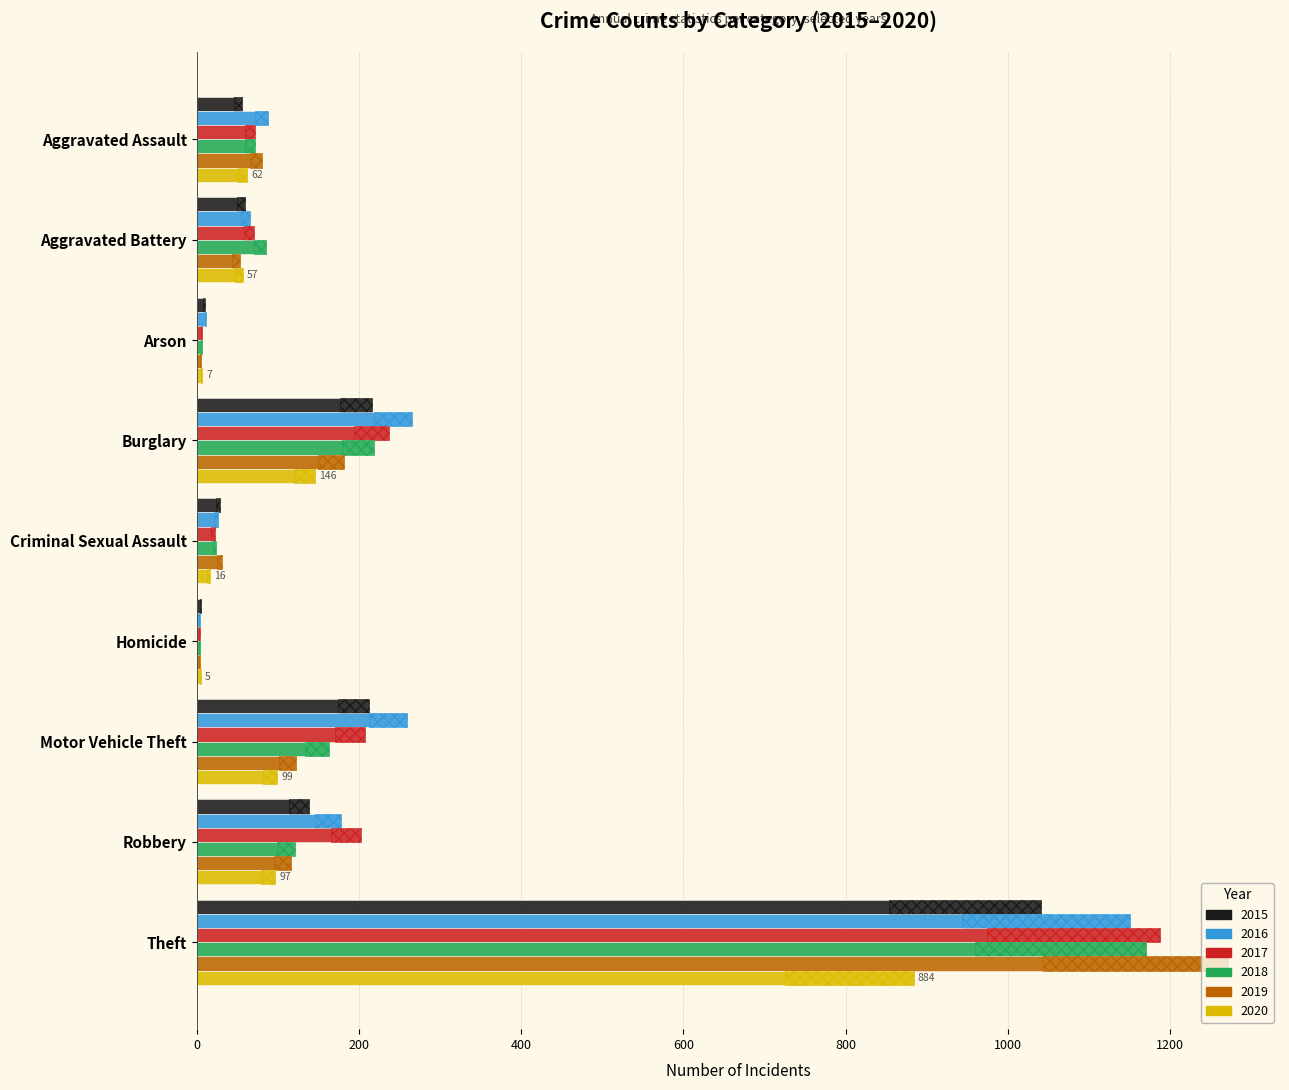

What is the sum of the 2020 values at Arson and Criminal Sexual Assault?

4.1